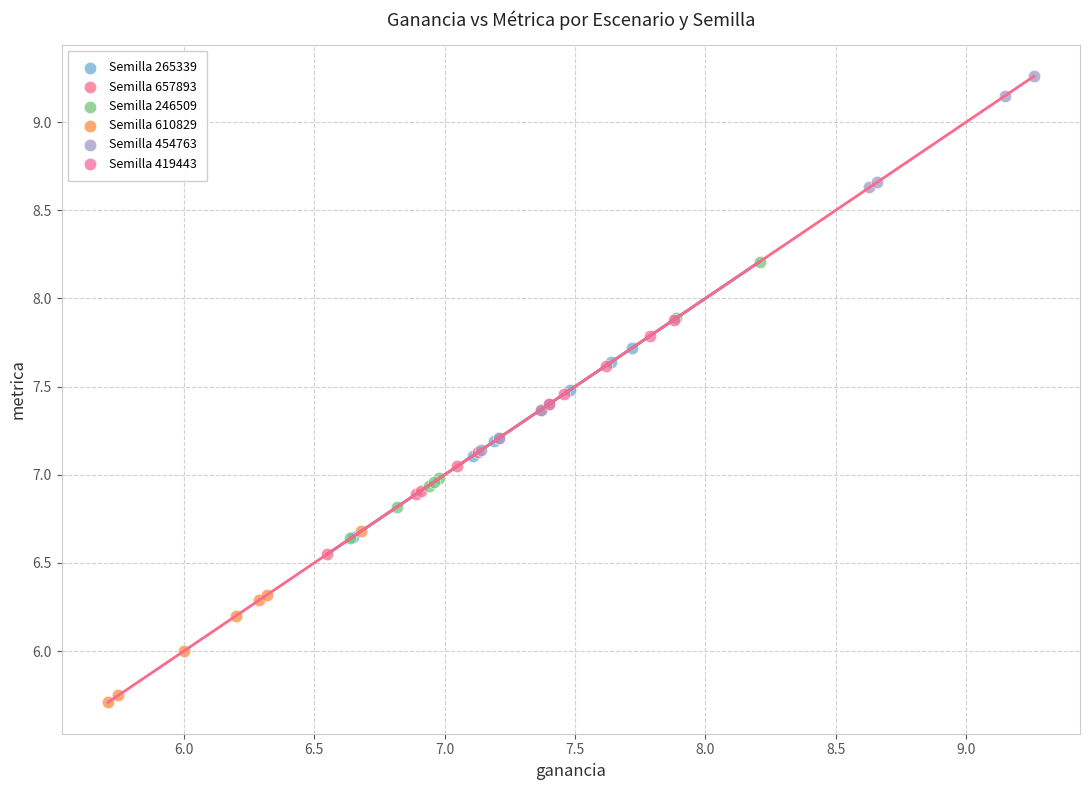

Which series has the widest spread of Y values?

Semilla 454763